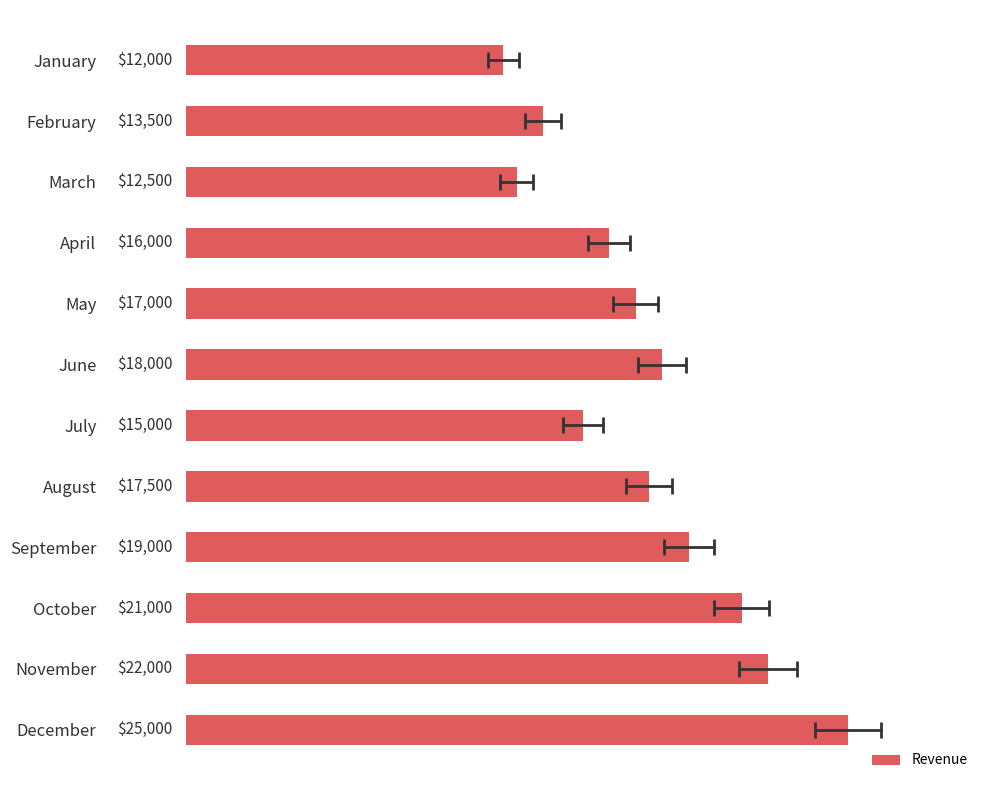

What is the change in value from August to November?

+4500